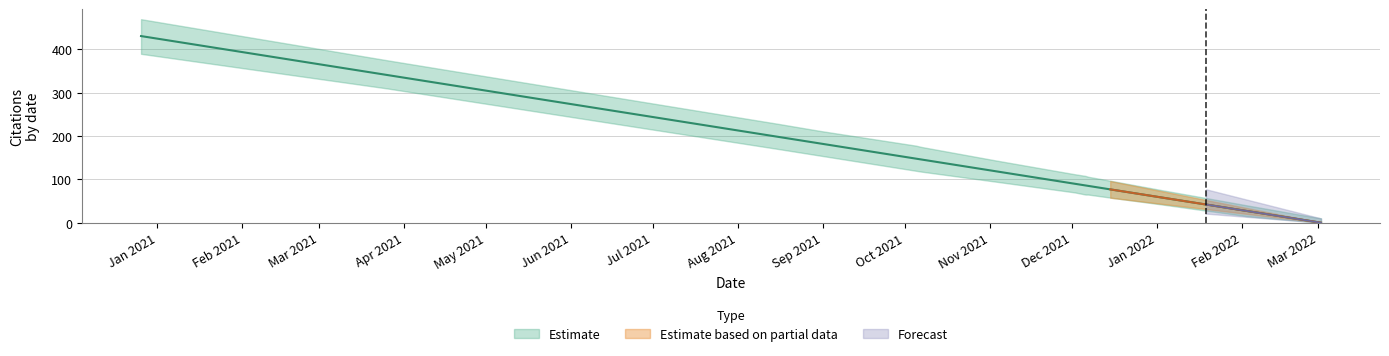

Where is the data nearest to the value 215?

2021-08-16